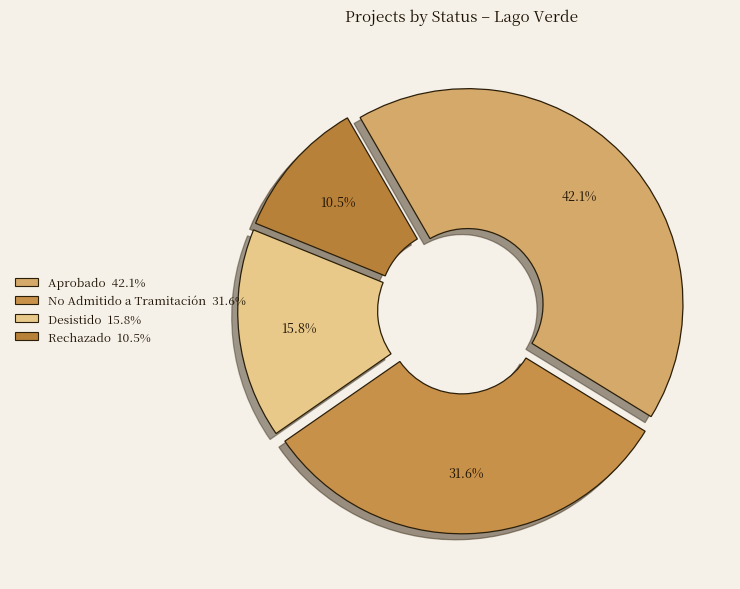

To the nearest percent, what is the average slice percentage?

25%